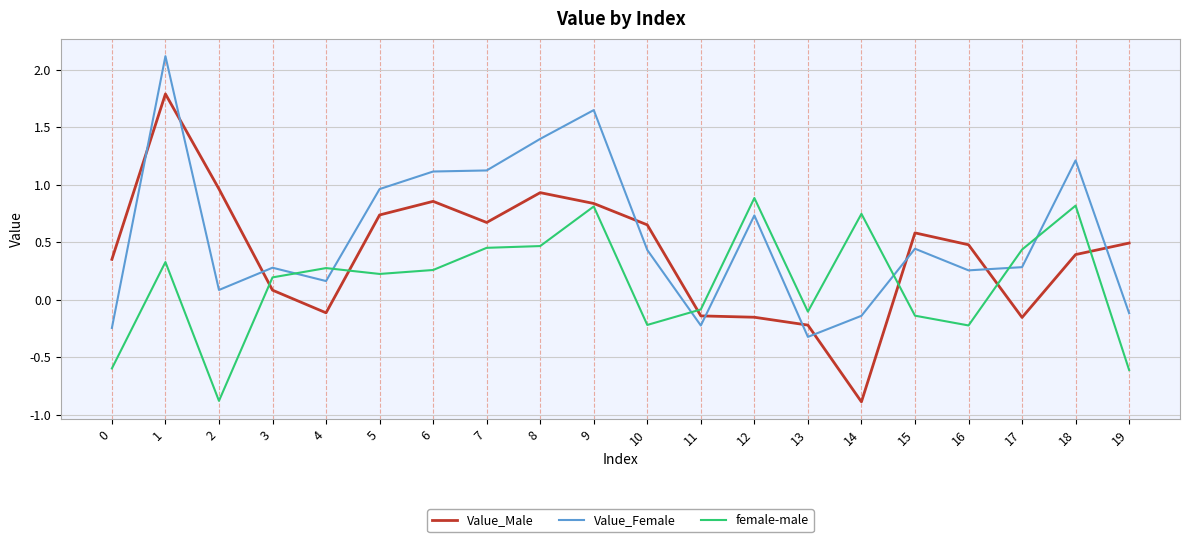

True or false: Value_Female has a value of 0.4 at 5.

False